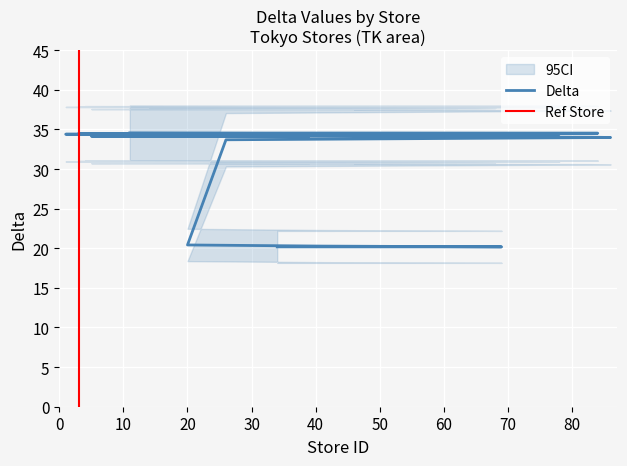

What is the minimum value shown in the chart?

20.2